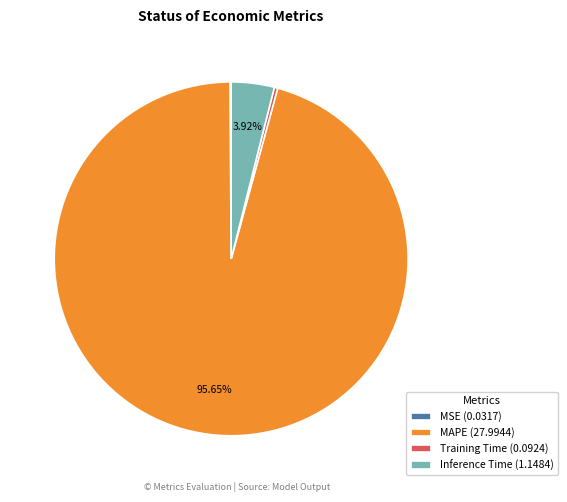

Is the sum of MAPE (27.9944) and Training Time (0.0924) greater than half?

Yes